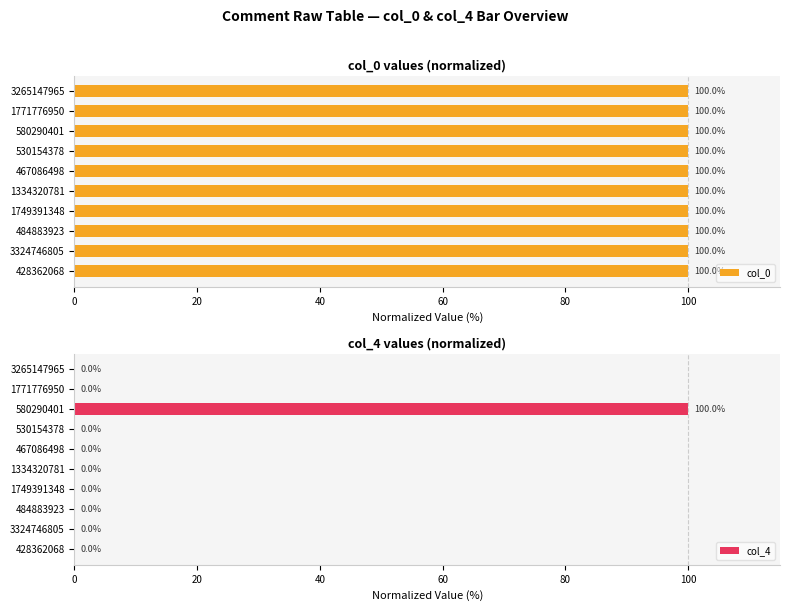

How many positive values does the col_4 series have?

1